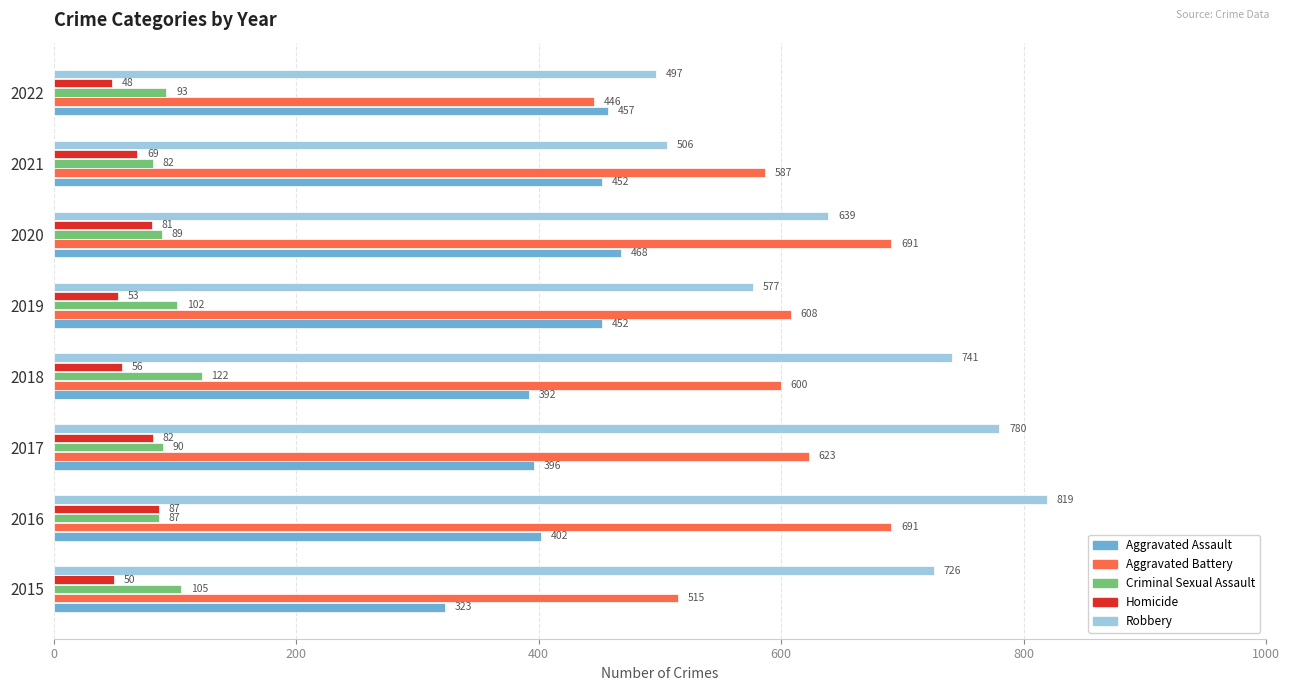

What is the sum of all Aggravated Assault values?

3342